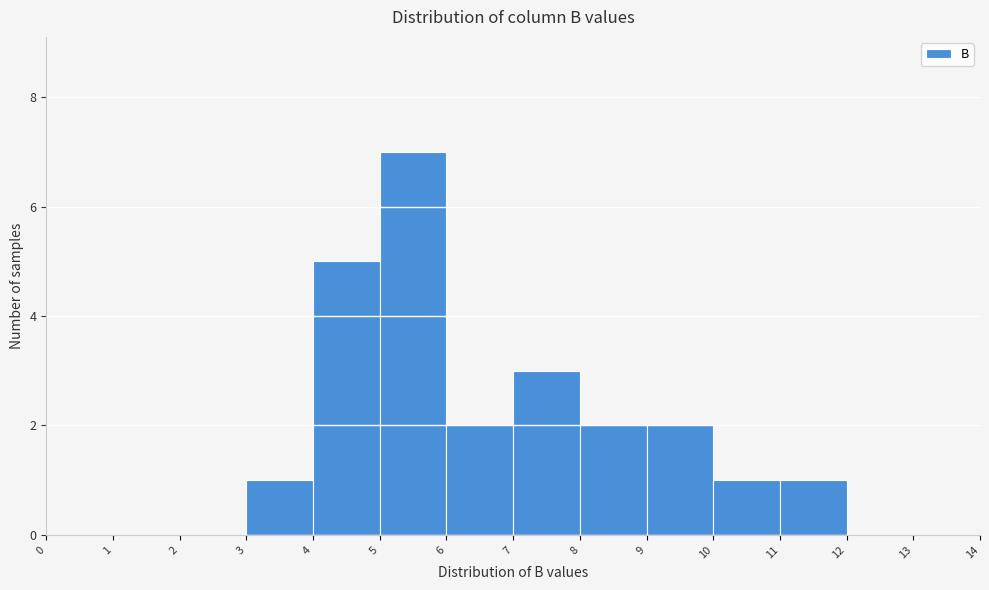

Reading left to right, transcribe this chart: for each bar, give the range it covers on the x-axis and its height. The values are not printed on the chart, so give them approximately, as read against the axis.

0 to 1: 0
1 to 2: 0
2 to 3: 0
3 to 4: 1
4 to 5: 5
5 to 6: 7
6 to 7: 2
7 to 8: 3
8 to 9: 2
9 to 10: 2
10 to 11: 1
11 to 12: 1
12 to 13: 0
13 to 14: 0